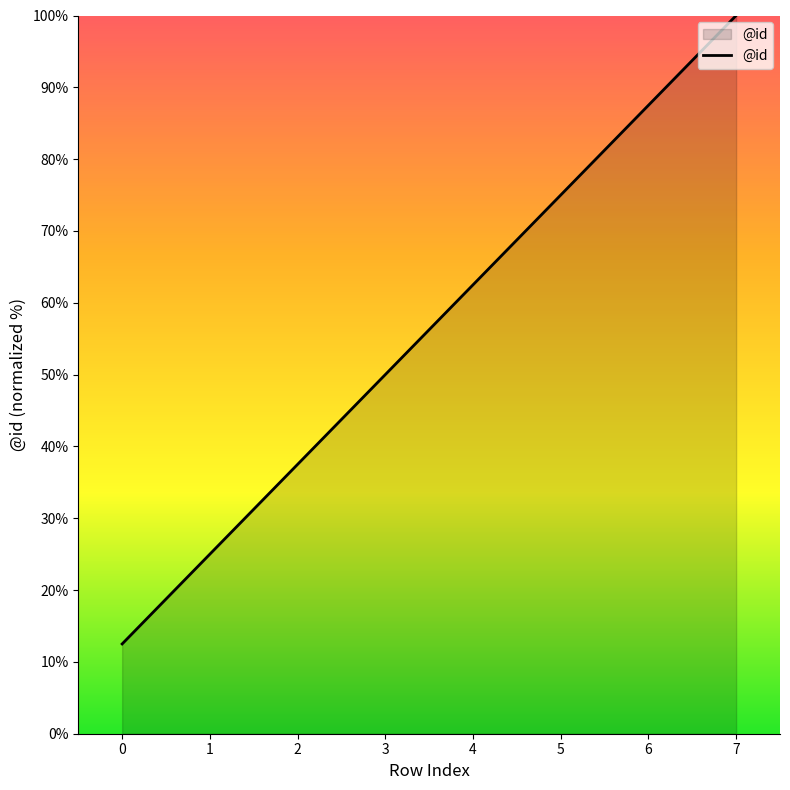

At which category does the chart reach its peak across all series?

7